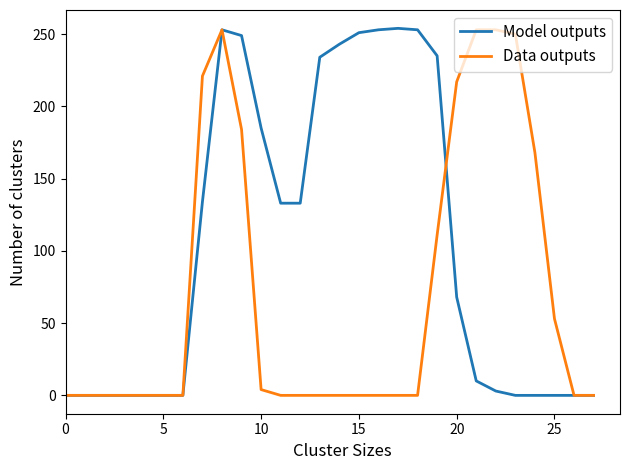

What is the difference between the maximum and minimum values in the Model outputs series?

254